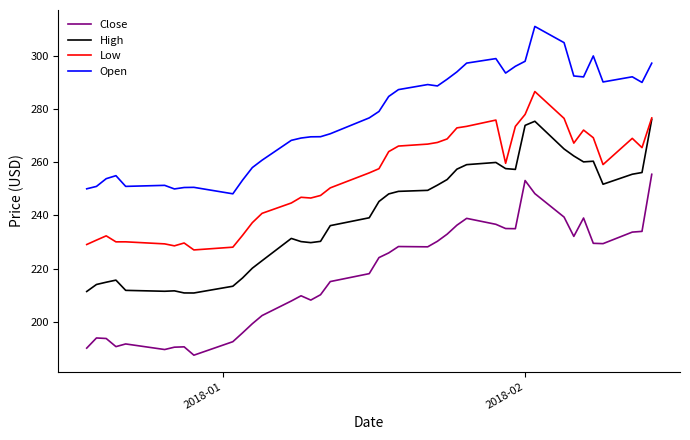

Rank the series by their maximum value, from highest to lowest.

Open, Low, High, Close